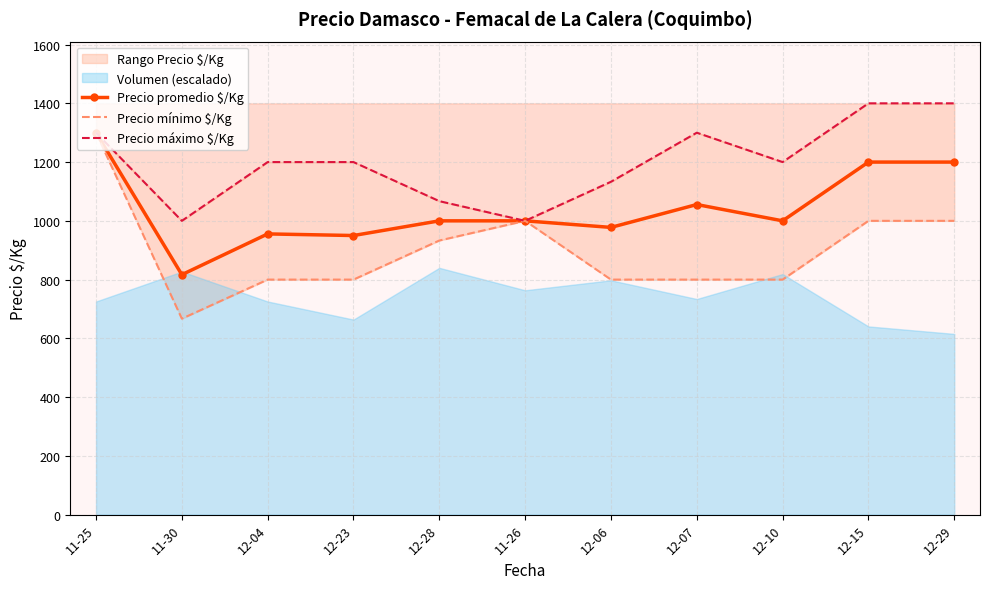

What is the average value of the Precio promedio $/Kg series?

1041.4